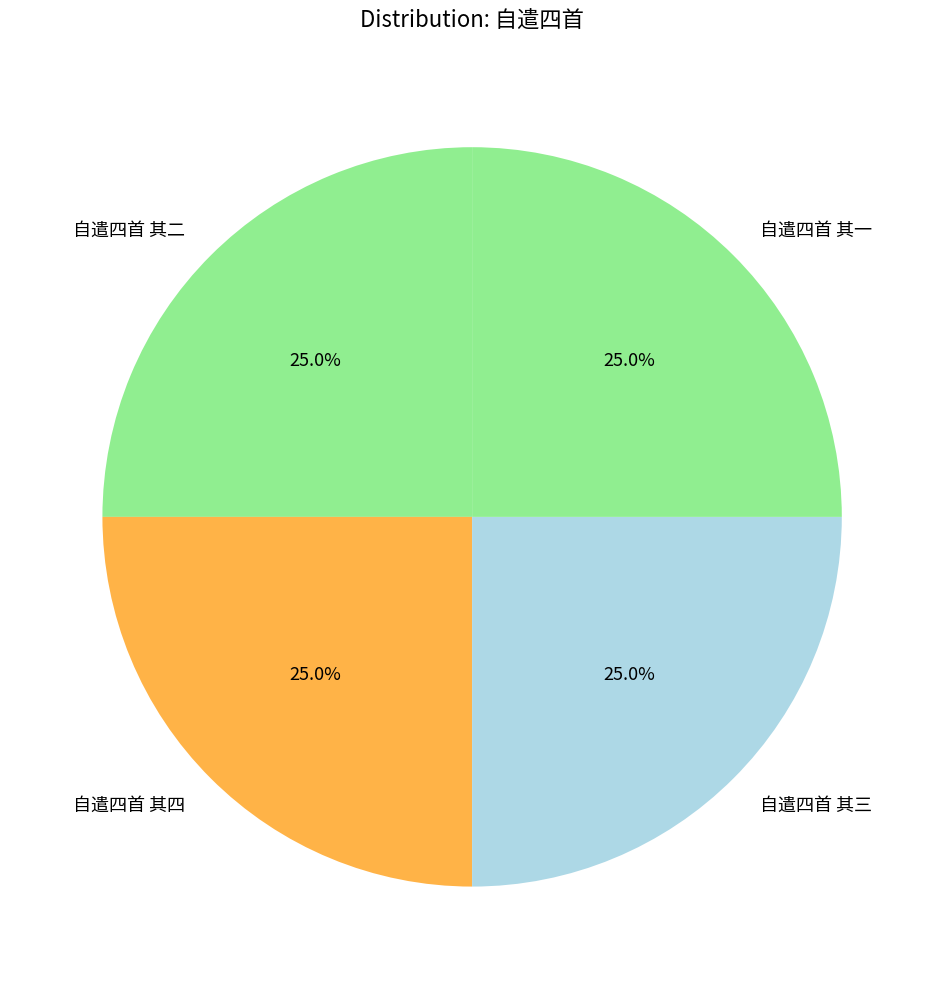

To the nearest percent, what is the average slice percentage?

25%